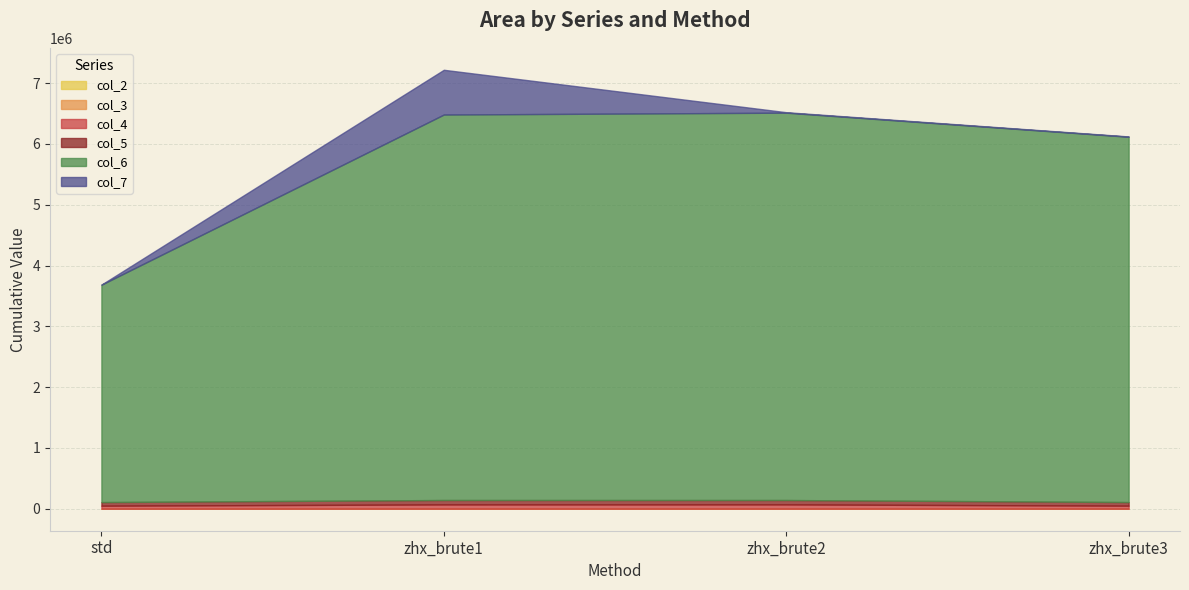

How many data points does each series have?

4